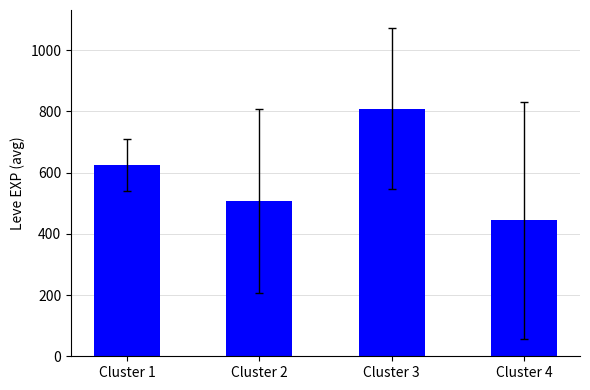

Reading left to right, extract all data points from this chart.

625.0	508.3	808.3	445.0